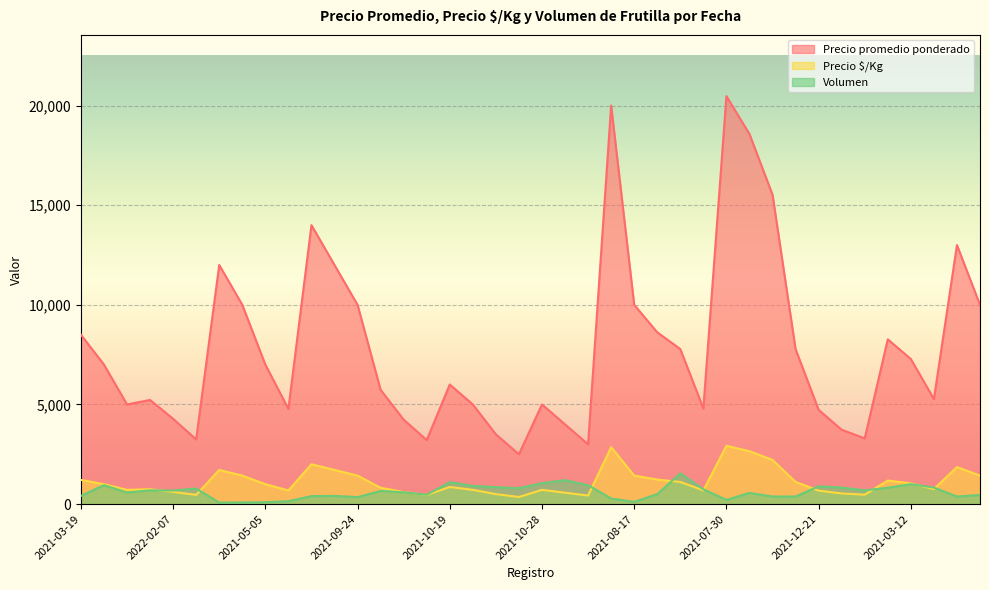

True or false: Volumen and Precio promedio ponderado intersect in this chart.

False